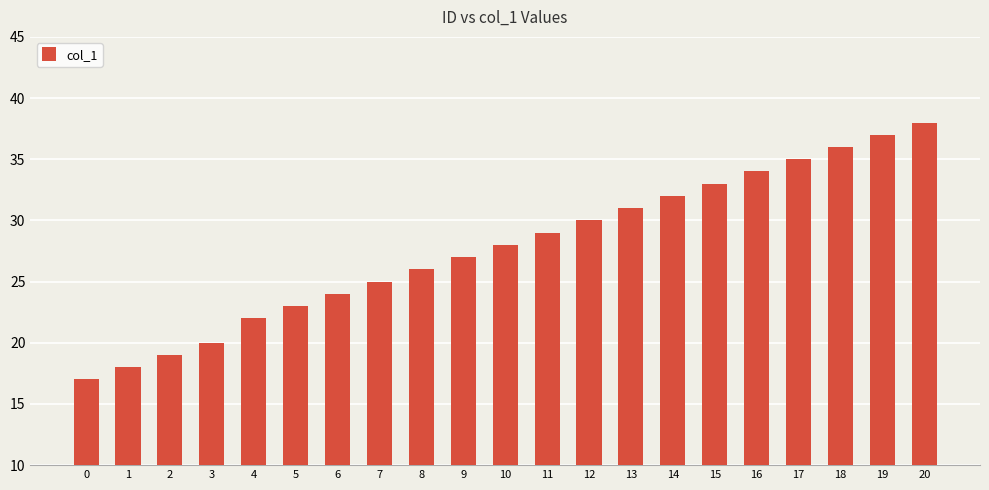

List the labels in order of value, largest first.

20, 19, 18, 17, 16, 15, 14, 13, 12, 11, 10, 9, 8, 7, 6, 5, 4, 3, 2, 1, 0